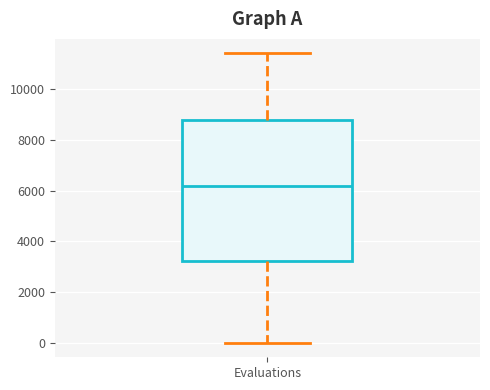

Where is the upper edge of the box for Evaluations on the y-axis? The values are not printed on the chart, so give them approximately, as read against the axis.

8800